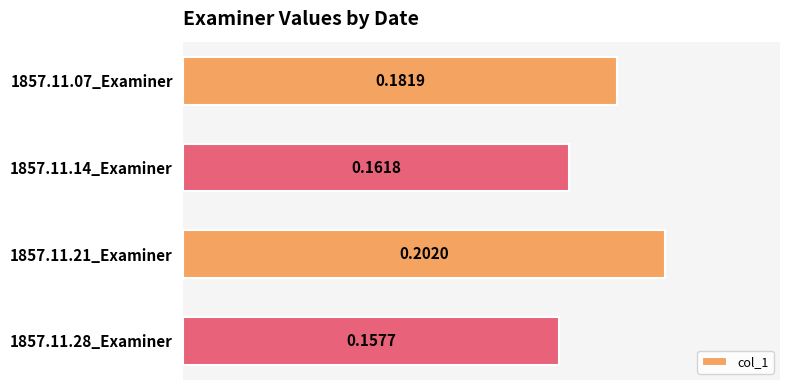

List the labels in order of value, largest first.

1857.11.21_Examiner, 1857.11.07_Examiner, 1857.11.14_Examiner, 1857.11.28_Examiner